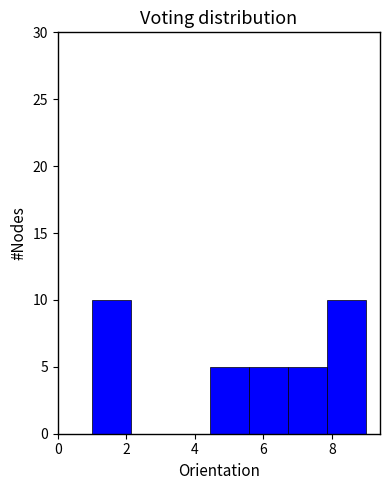

Reading left to right, list every bar in this chart as the range it spans on the x-axis followed by its height. Neither the bar edges nor the heights are printed on the chart, so give them approximately, as read against the axes.

1.0 to 2.2: 10
2.2 to 3.2: 0
3.2 to 4.4: 0
4.4 to 5.6: 5
5.6 to 6.8: 5
6.8 to 7.8: 5
7.8 to 9.0: 10